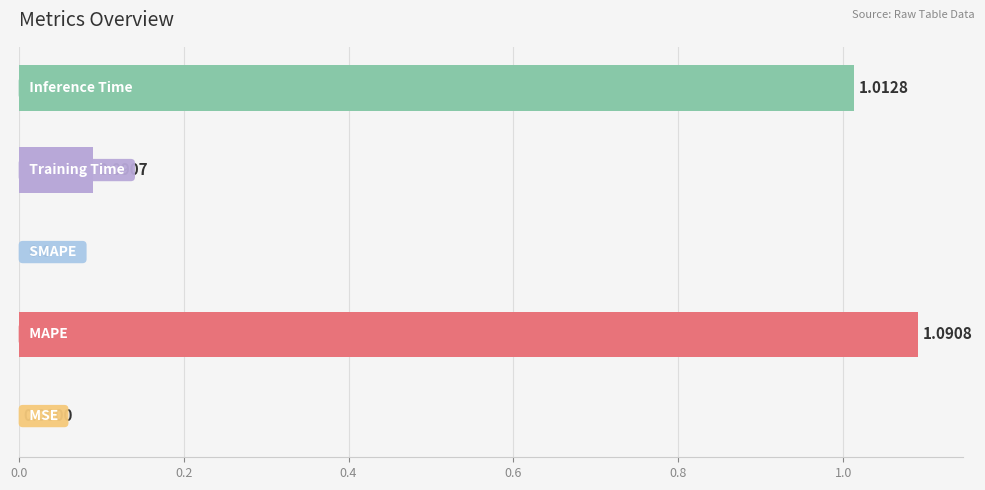

What is the sum of all values?

2.2